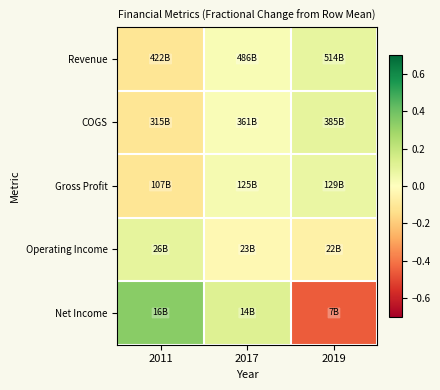

Which label corresponds to the smallest value in the chart?

2019